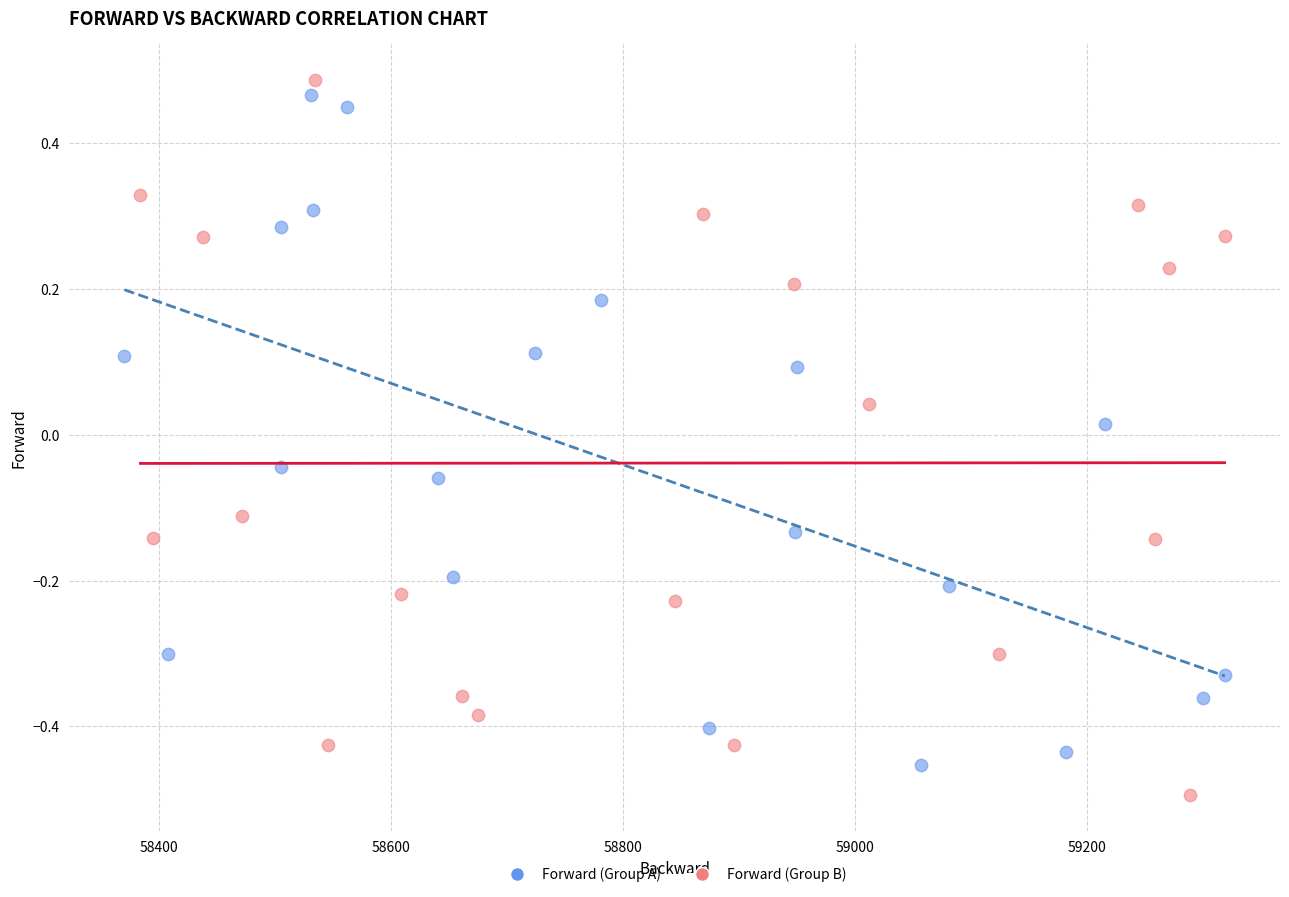

What are all the series names shown in the legend?

Forward (Group A), Forward (Group B)